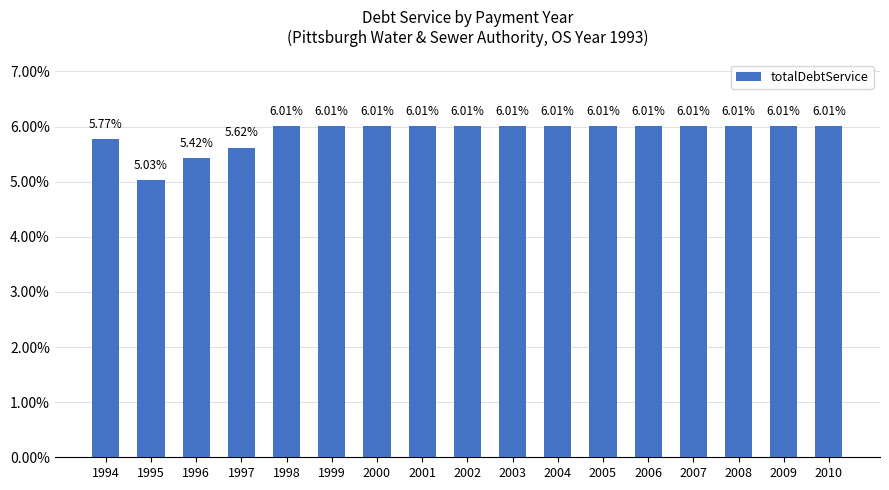

At which label does the data first exceed 6?

1998